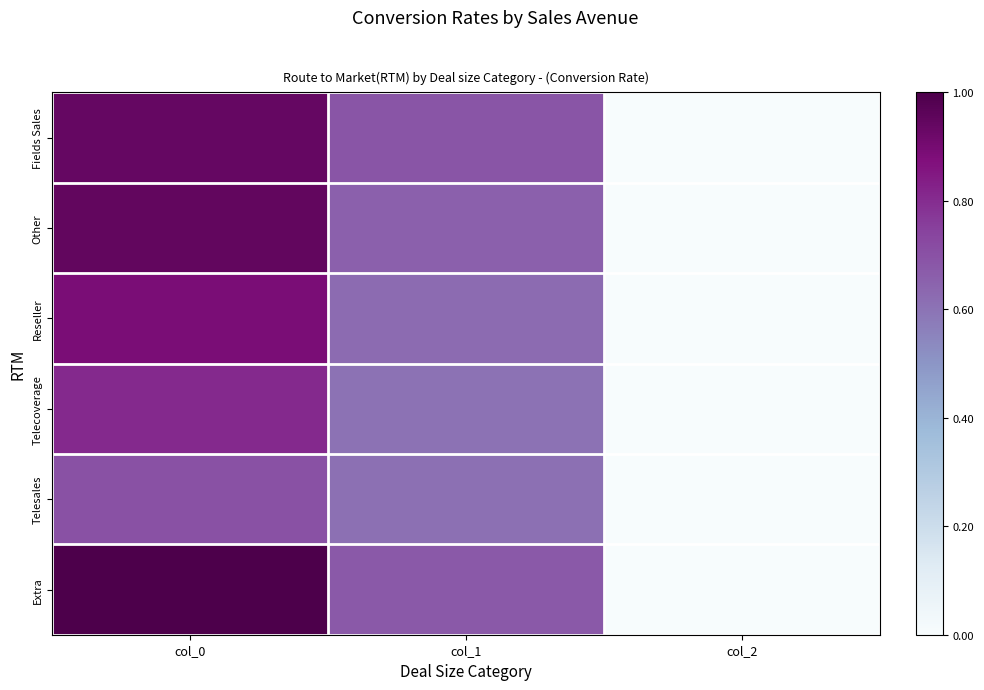

Between col_0 and col_1, which is larger?

col_0